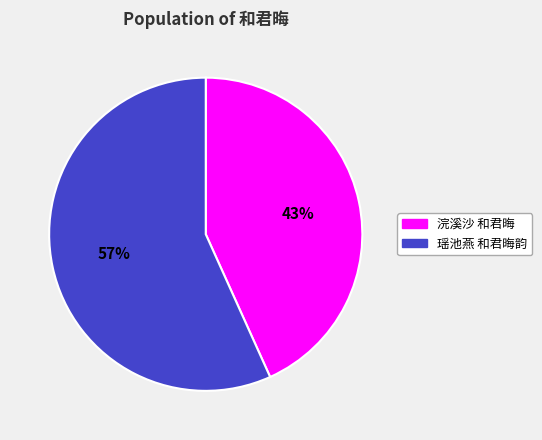

What percentage is the 瑶池燕 和君晦韵 slice, to the nearest percent?

57%